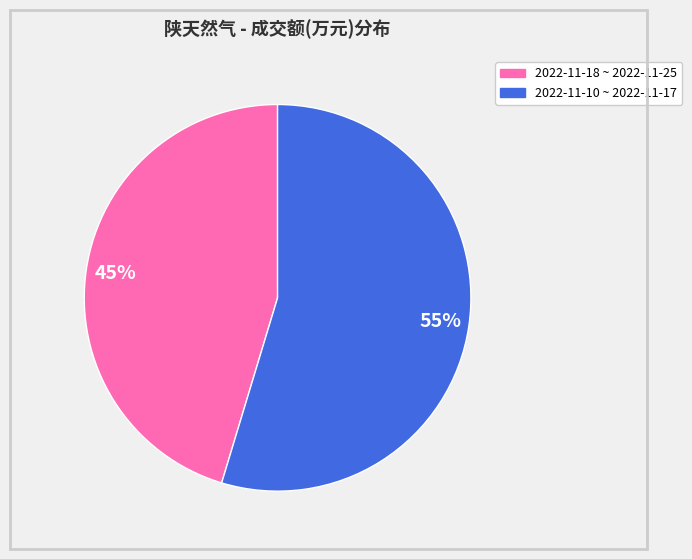

Count the number of slices in the pie.

2